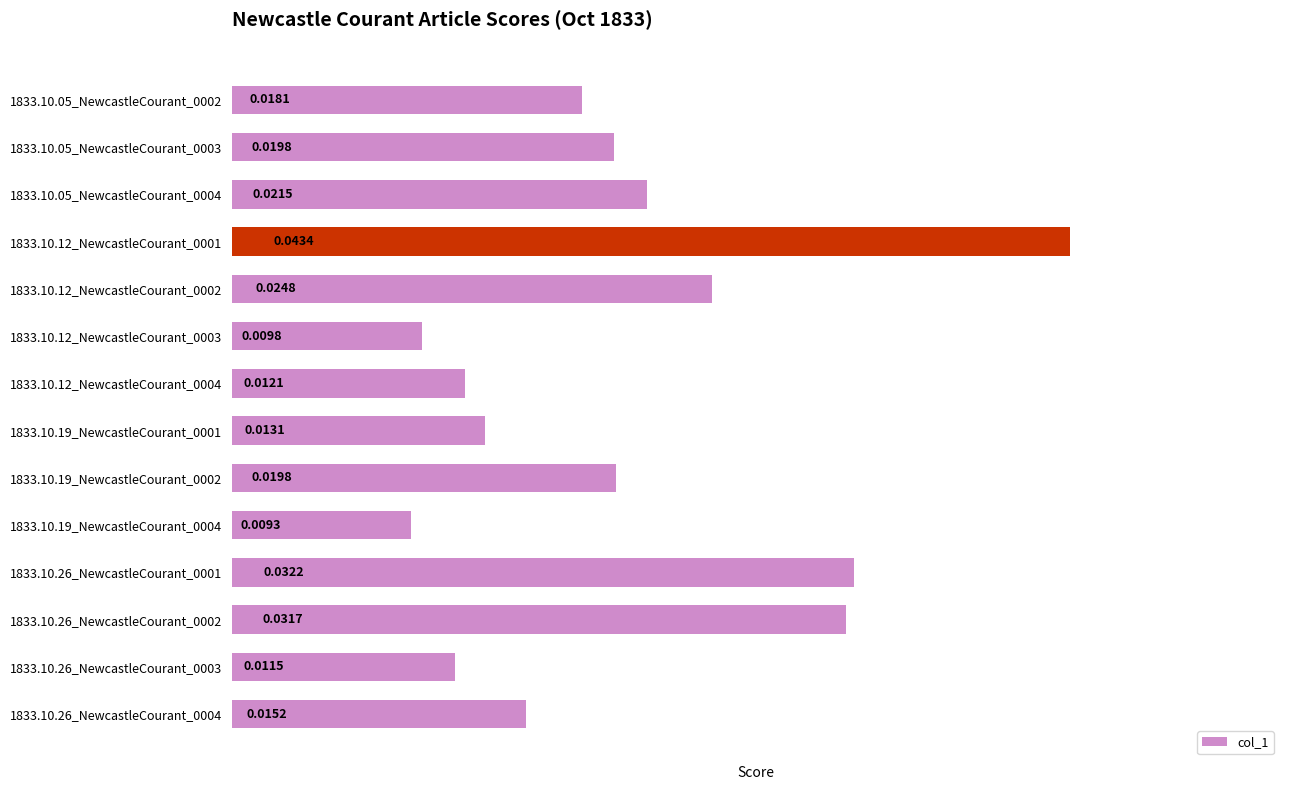

What is the sum of all values?

0.3